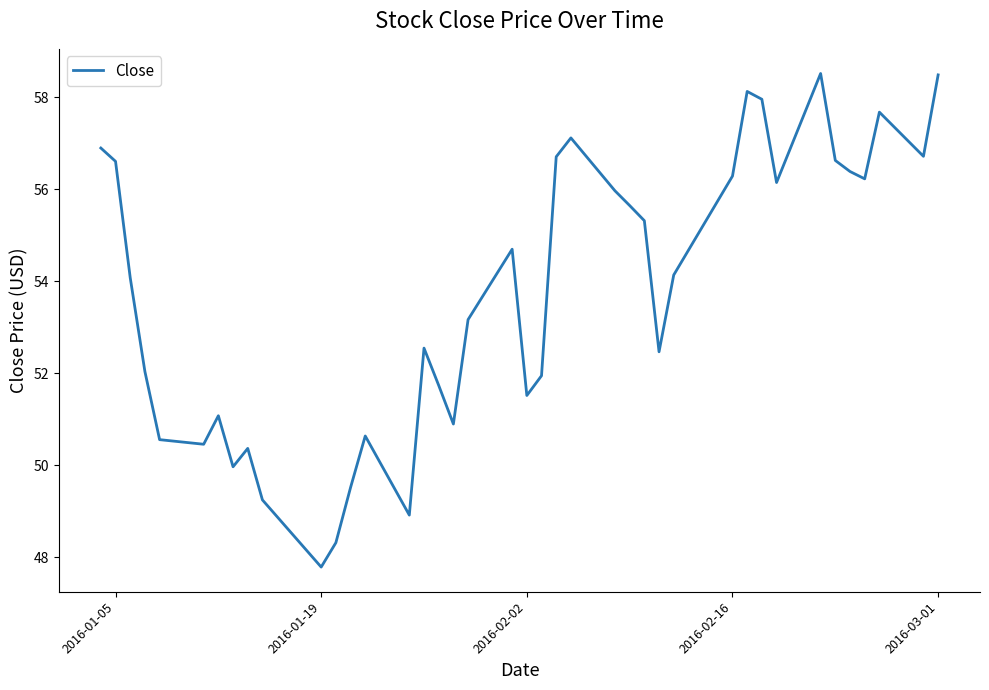

What is the difference between the maximum and minimum values?

10.7